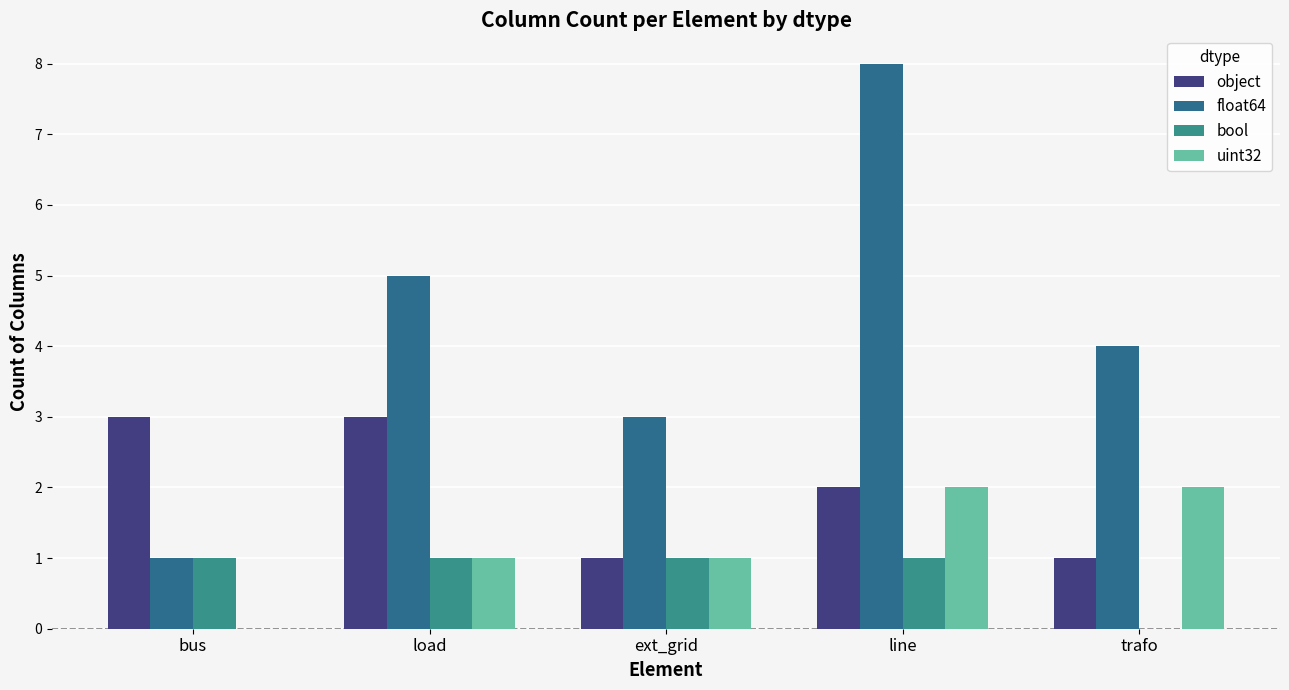

Count the number of data series in this chart.

4